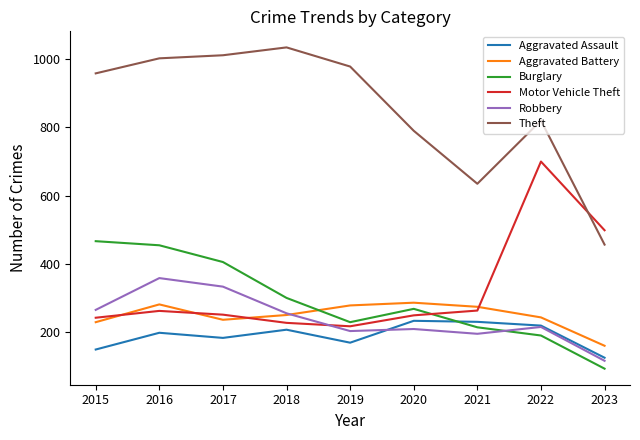

Which series has the largest range (max minus min)?

Theft